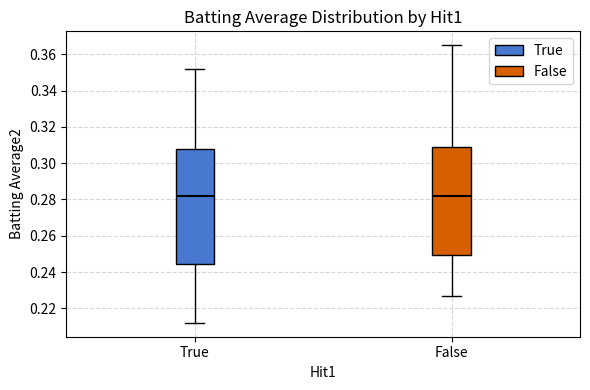

Reading left to right, transcribe this box plot: for each box, give where its median line is, the range the box spans, and where its two whiskers end, as read against the y-axis. The values are not printed on the chart, so give them approximately, as read against the axis.

True: median 0.282, box 0.244 to 0.308, whiskers 0.212 to 0.352
False: median 0.282, box 0.250 to 0.308, whiskers 0.228 to 0.366